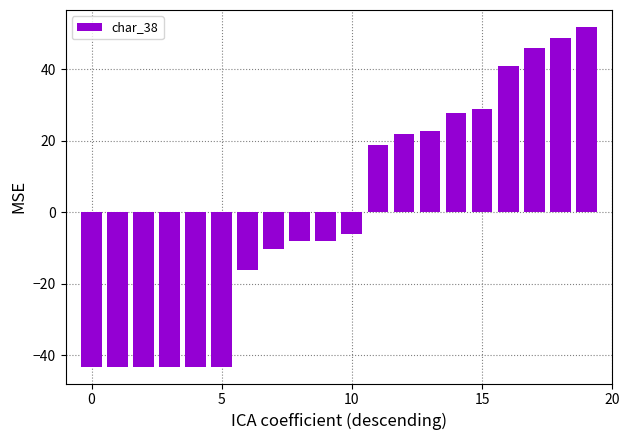

How many values are below zero?

11